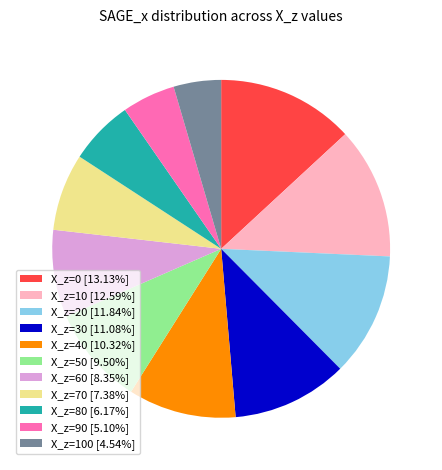

Is X_z=0 [13.13%] the majority of the pie?

No